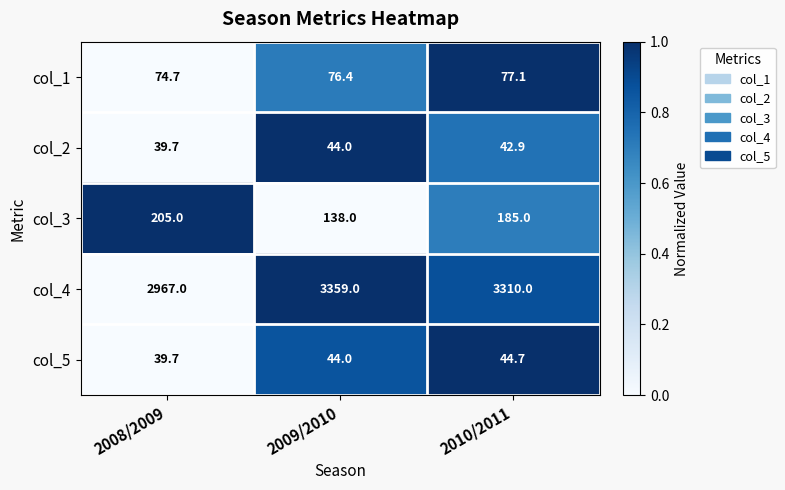

What is the difference between the maximum and minimum values in the col_1 series?

2.4